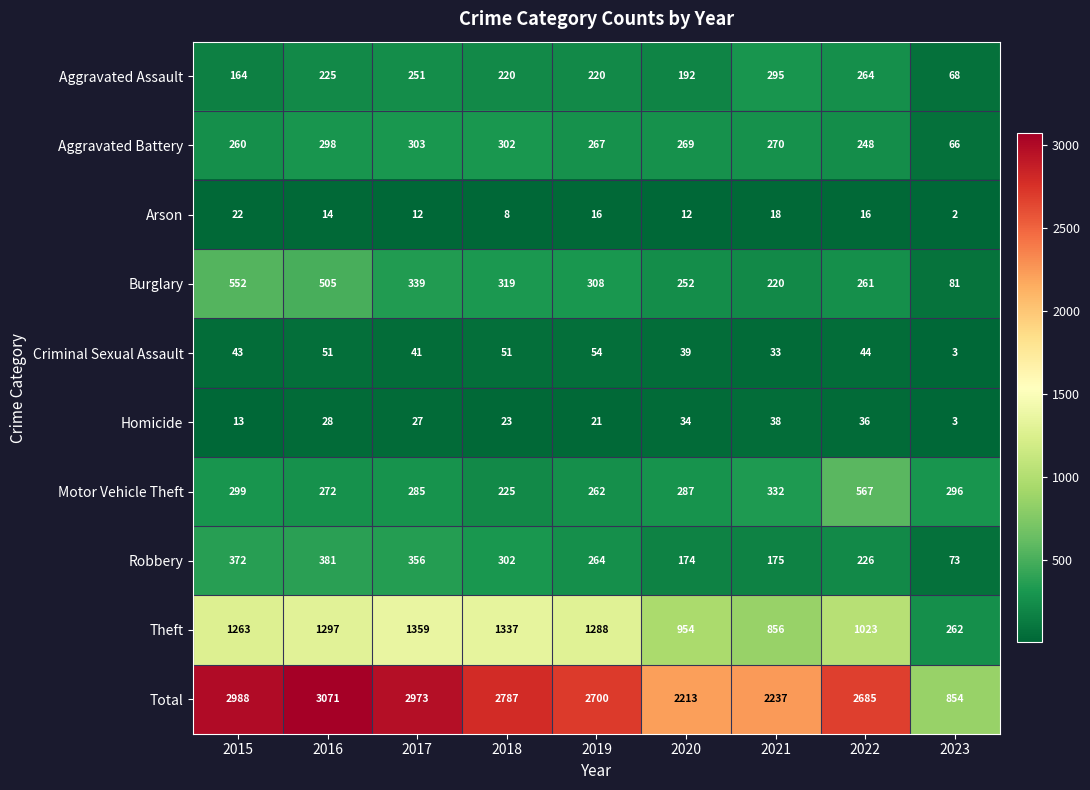

Rank the categories by Burglary value from highest to lowest.

2015, 2016, 2017, 2018, 2019, 2022, 2020, 2021, 2023